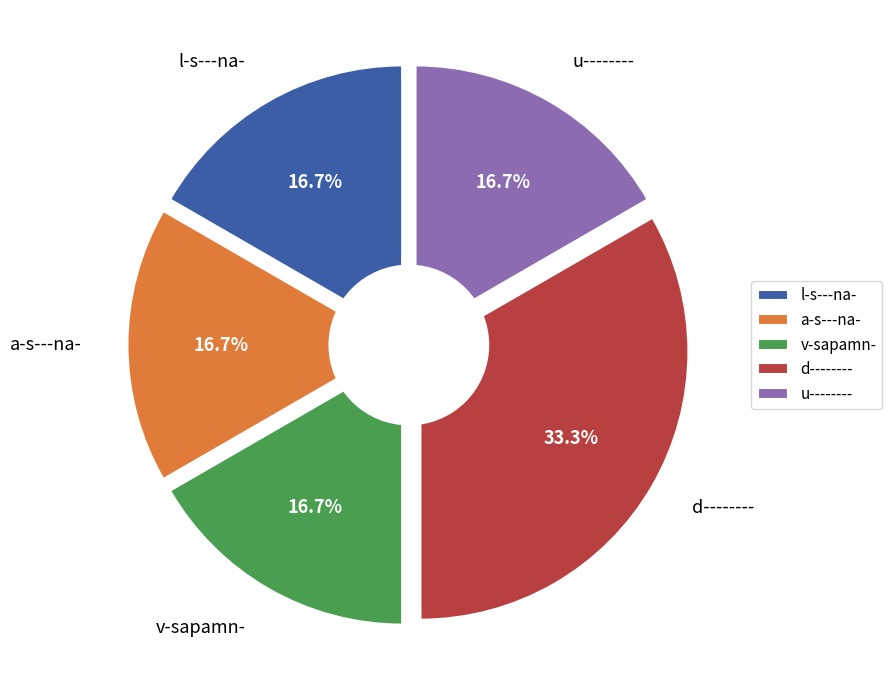

What percentage is NOT represented by d--------?

66.7%